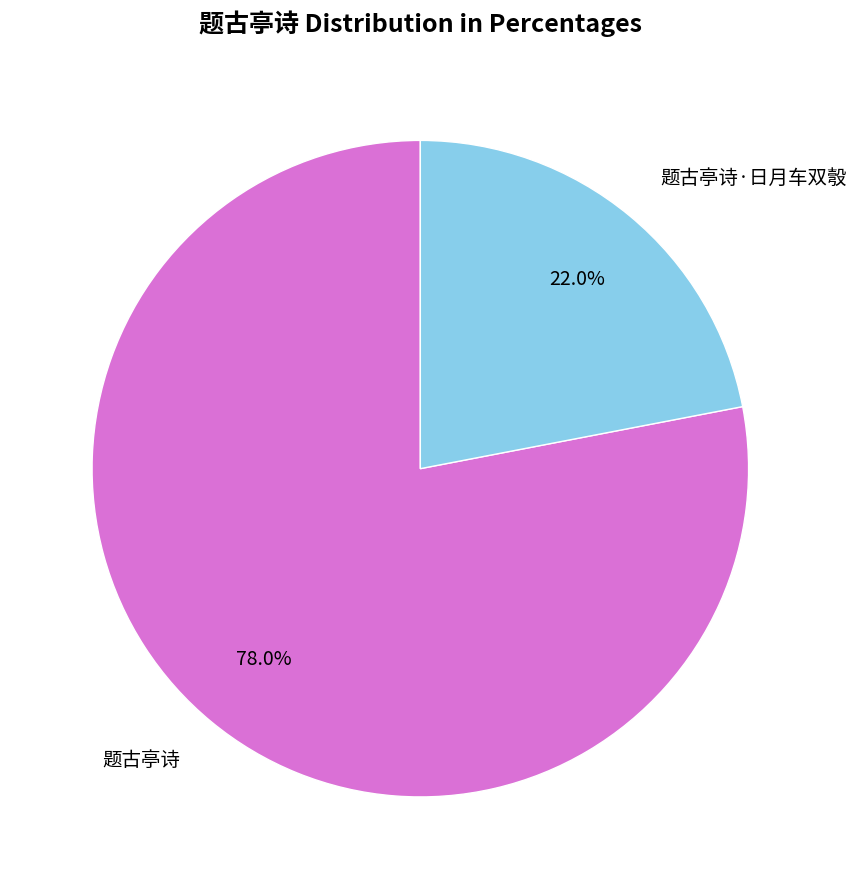

Does any single category account for the majority?

Yes